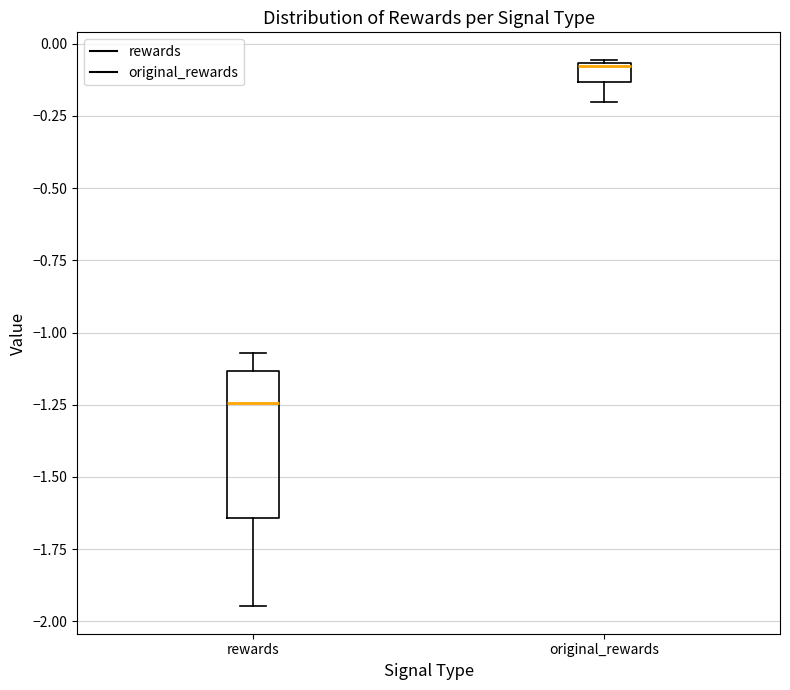

Which box has the highest median line?

original_rewards